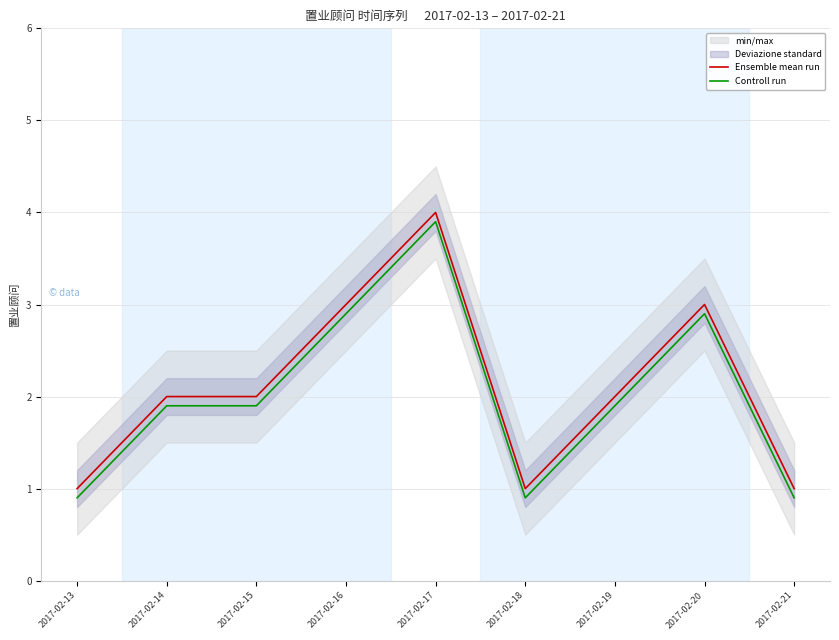

At which category does Controll run reach its first local peak?

2017-02-17